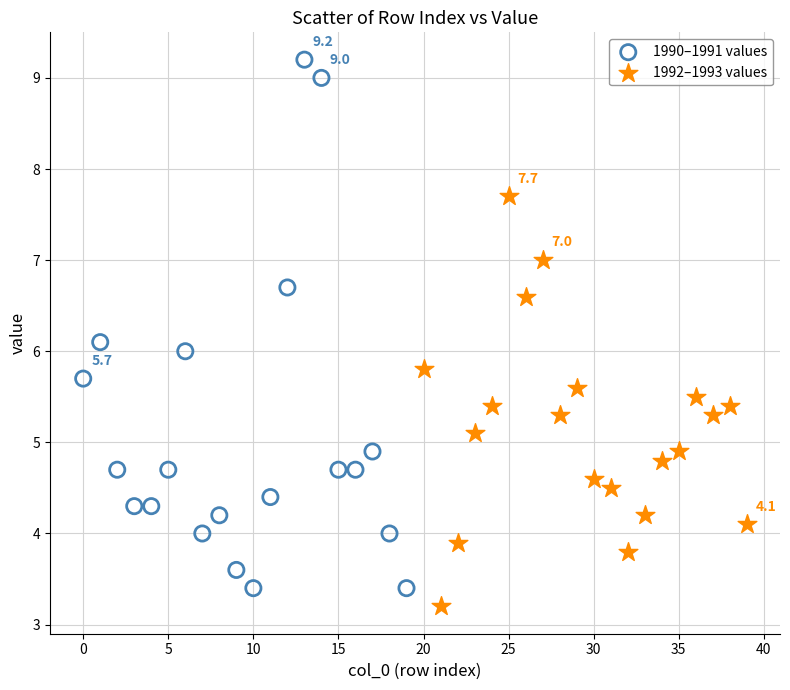

Which series contains the highest Y value?

1990–1991 values